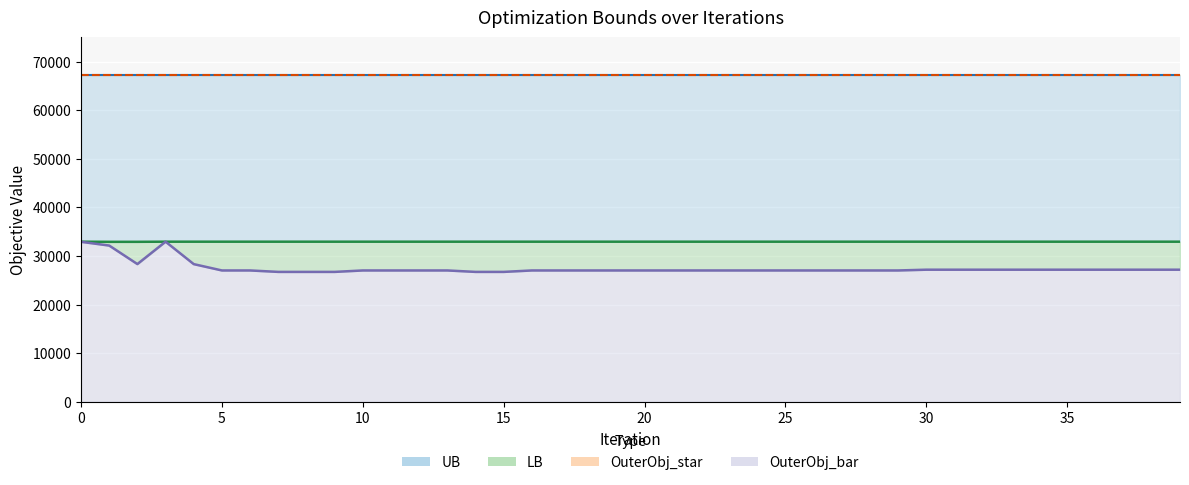

True or false: LB and OuterObj_bar cross at least once.

False